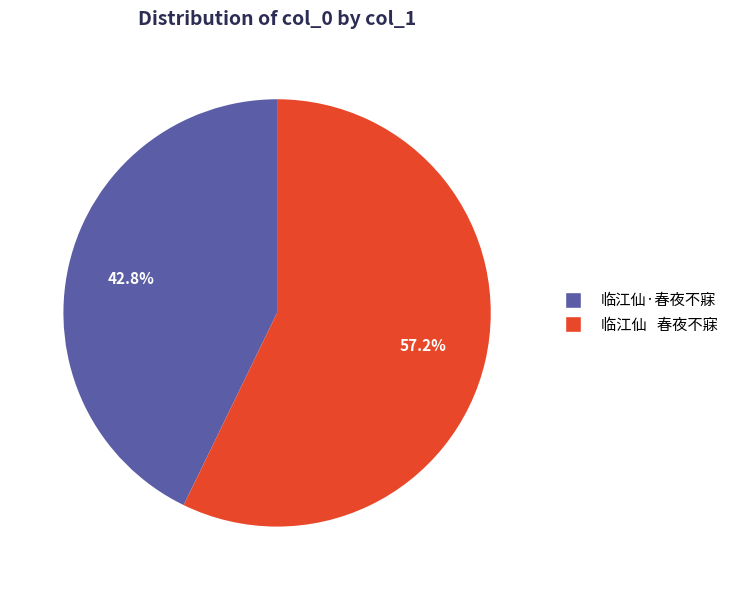

How many slices are in this pie chart?

2